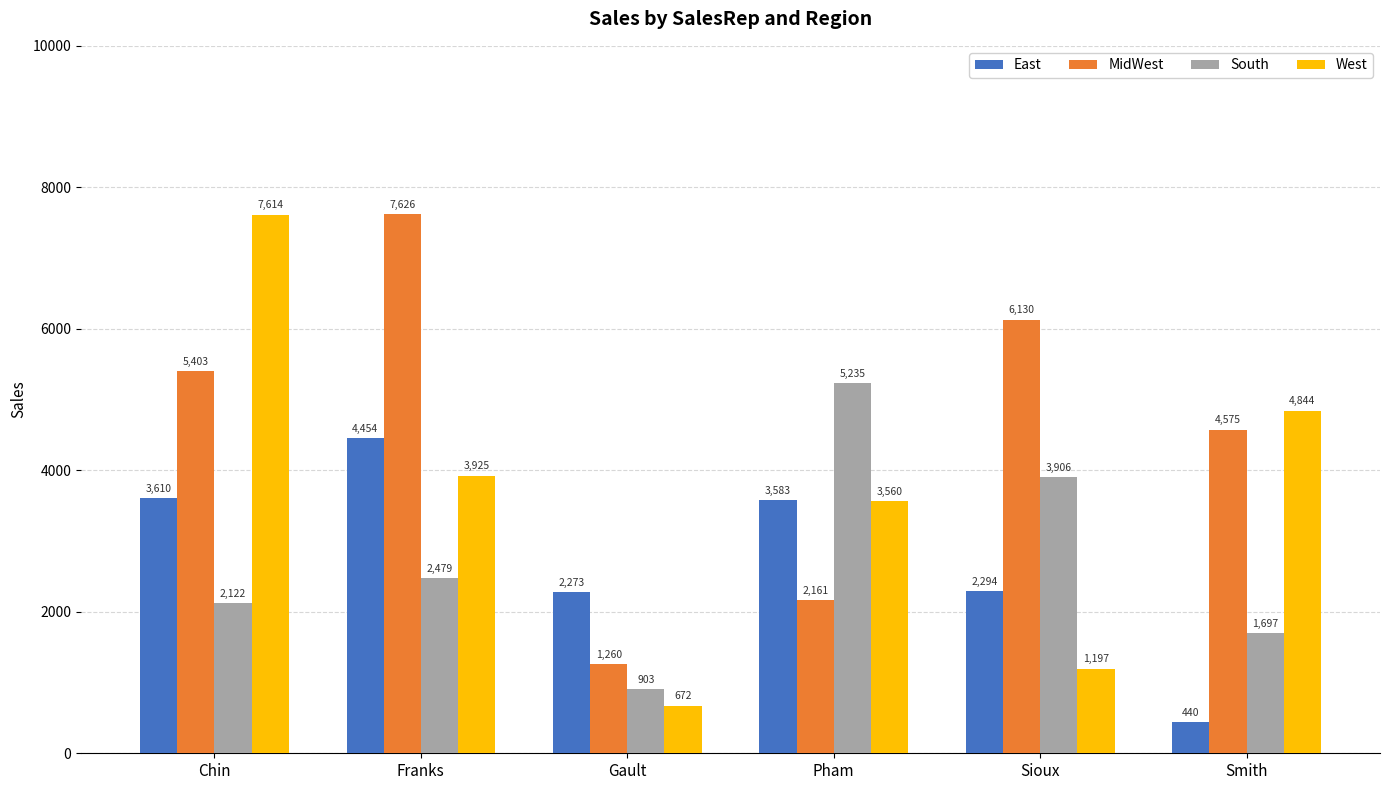

Between Franks and Gault, which series saw the biggest shift?

MidWest